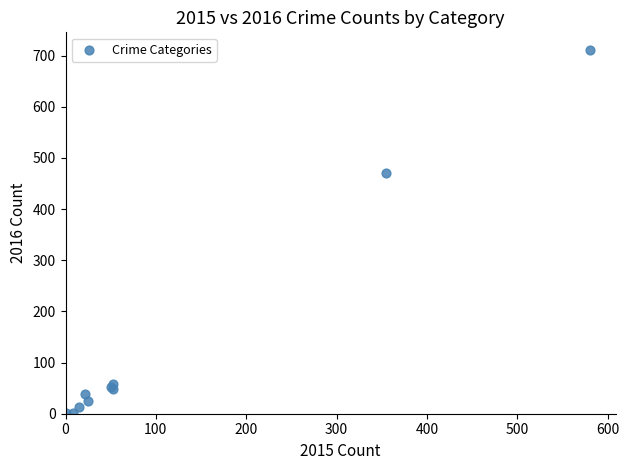

What Y value in the scatter plot is closest to 355?

471